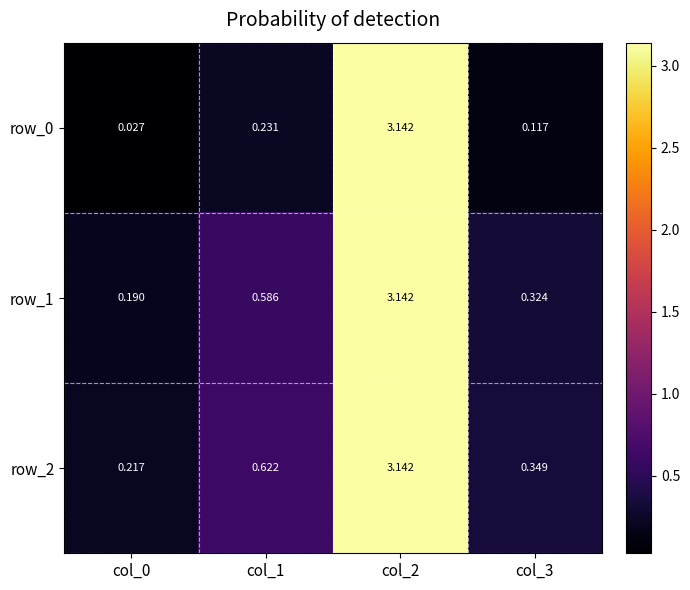

Which label corresponds to the largest value in the chart?

col_2